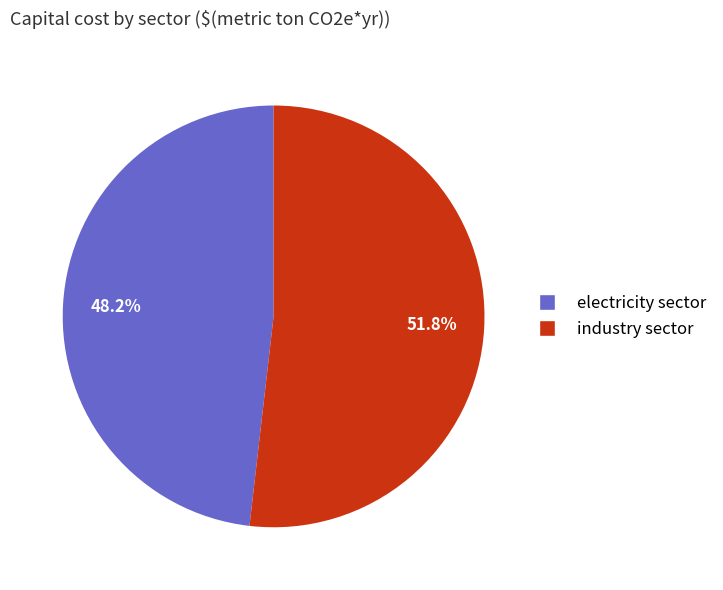

To the nearest percent, what percentage of the pie is electricity sector?

48%